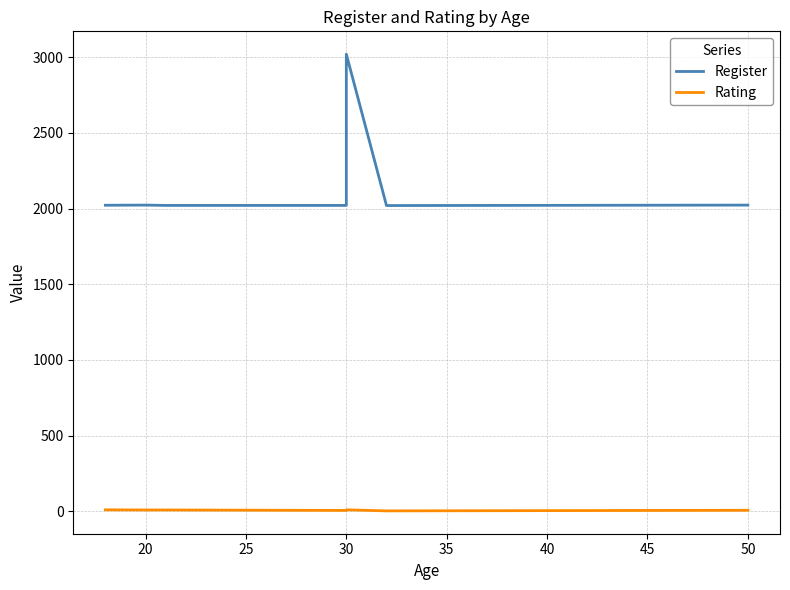

True or false: Register and Rating intersect in this chart.

False